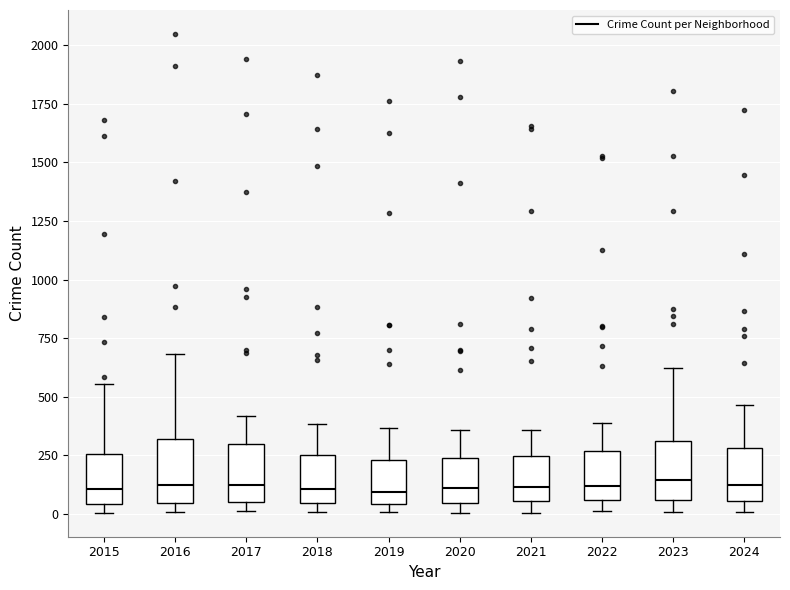

Where is the upper edge of the box at x = 2018 on the y-axis? The values are not printed on the chart, so give them approximately, as read against the axis.

250